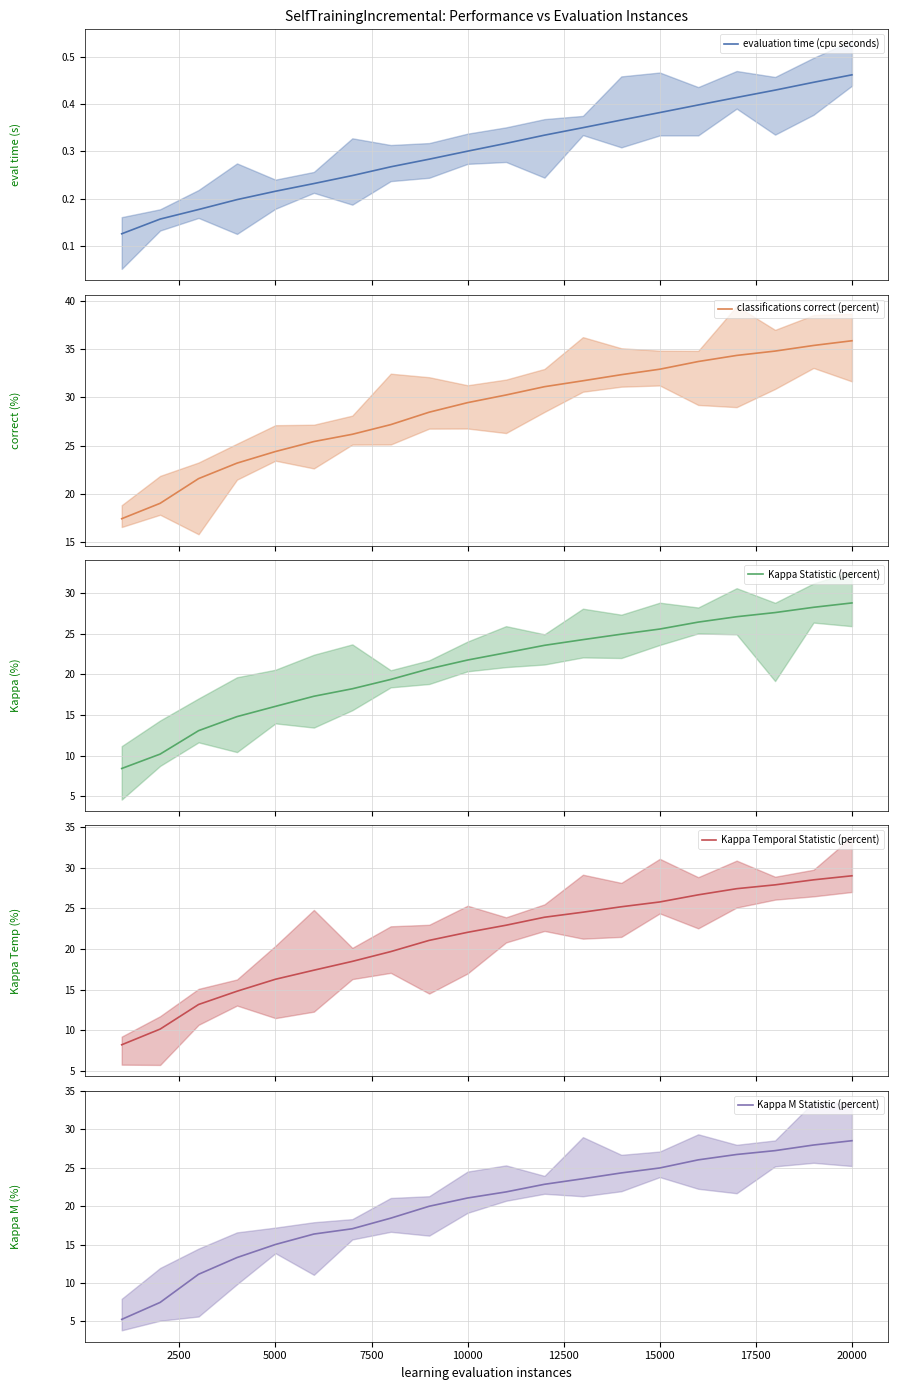

What is the sum of all evaluation time (cpu seconds) values?

6.1